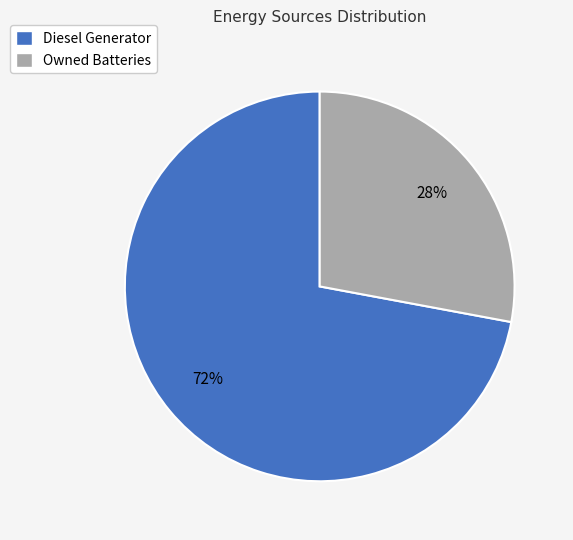

Do Diesel Generator and Owned Batteries together represent more than half of the pie?

Yes